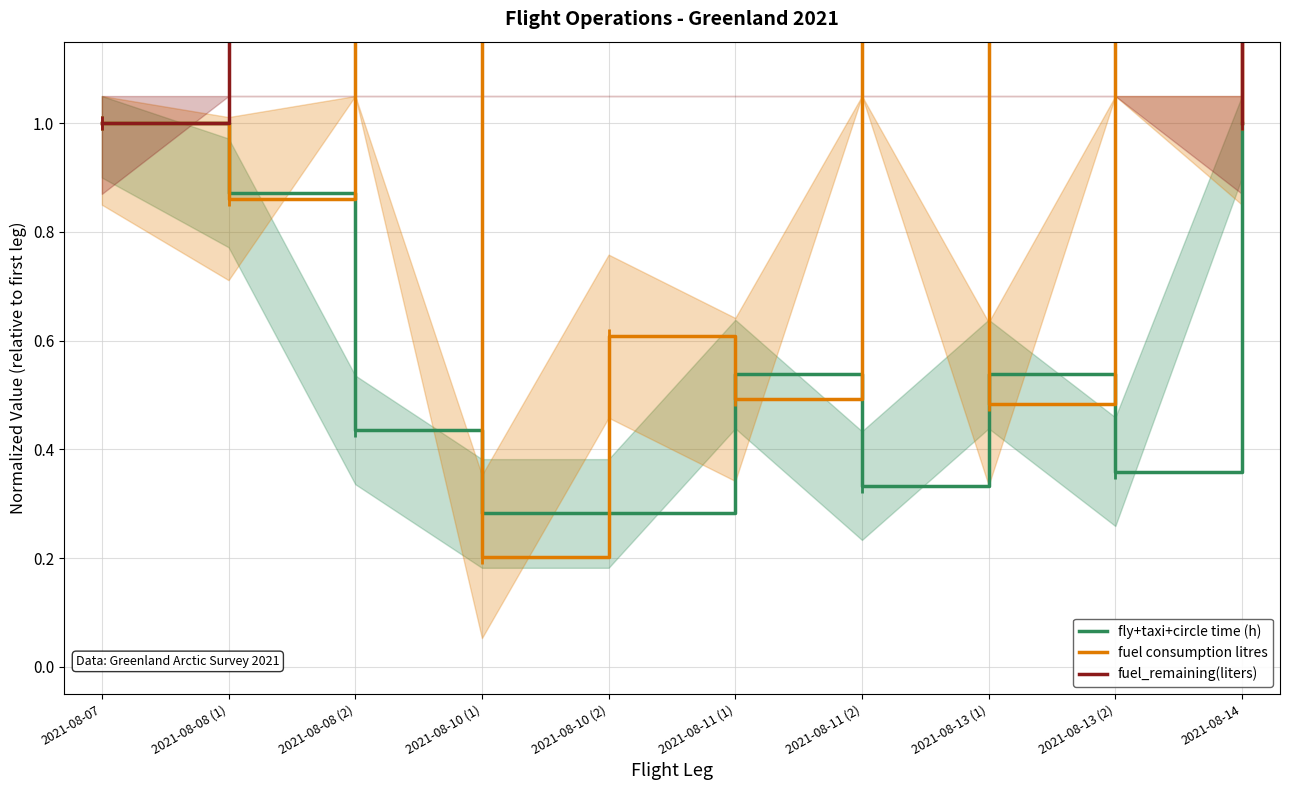

What is the smallest value displayed?

0.2